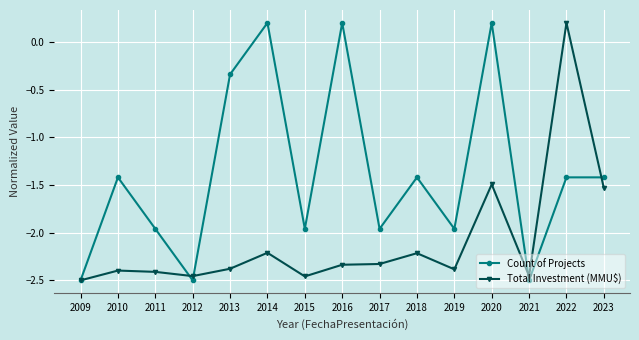

What is the total value across all series at 2017?

-4.3